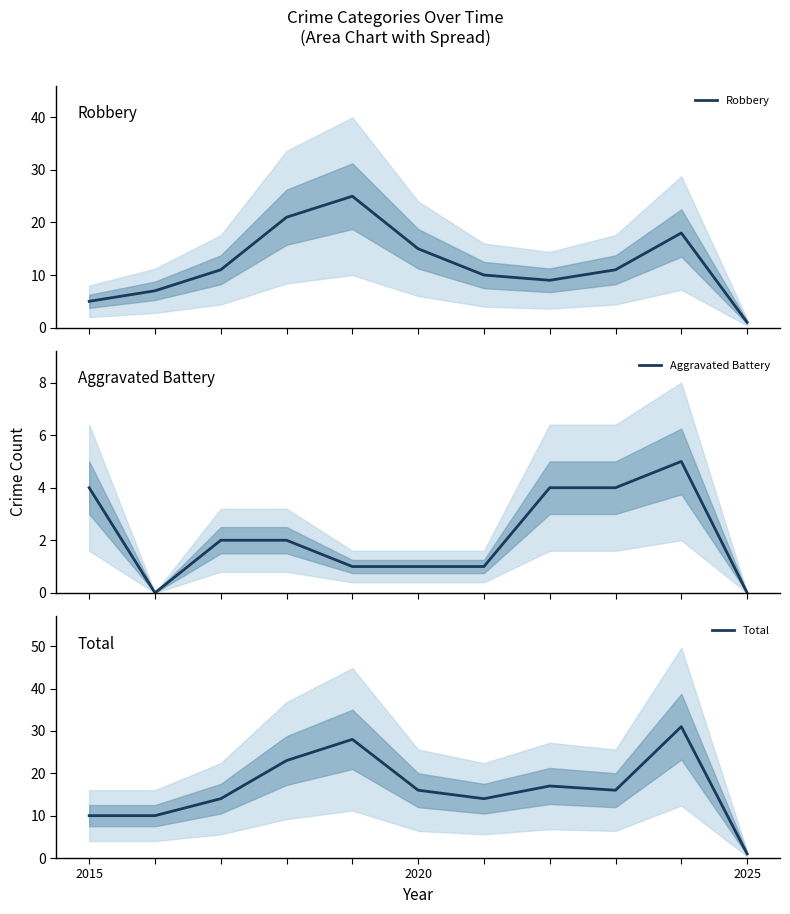

Reading left to right, list all the values displayed in this chart.

Robbery: 5	7	11	21	25	15	10	9	11	18	1
Aggravated Battery: 4	0	2	2	1	1	1	4	4	5	0
Total: 10	10	14	23	28	16	14	17	16	31	1